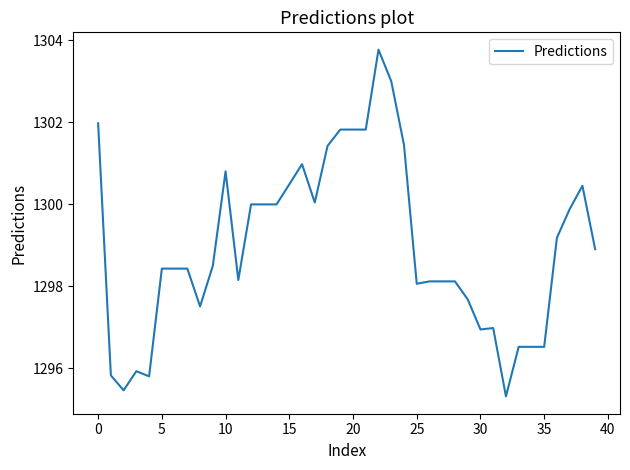

What is the minimum value shown in the chart?

1295.3